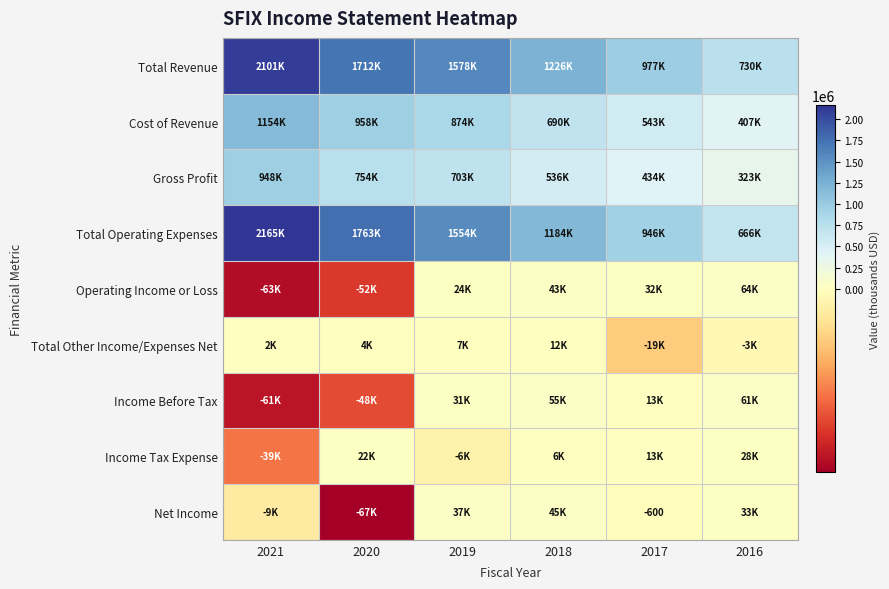

The value of Net Income at 2017 is -600. True or false?

True